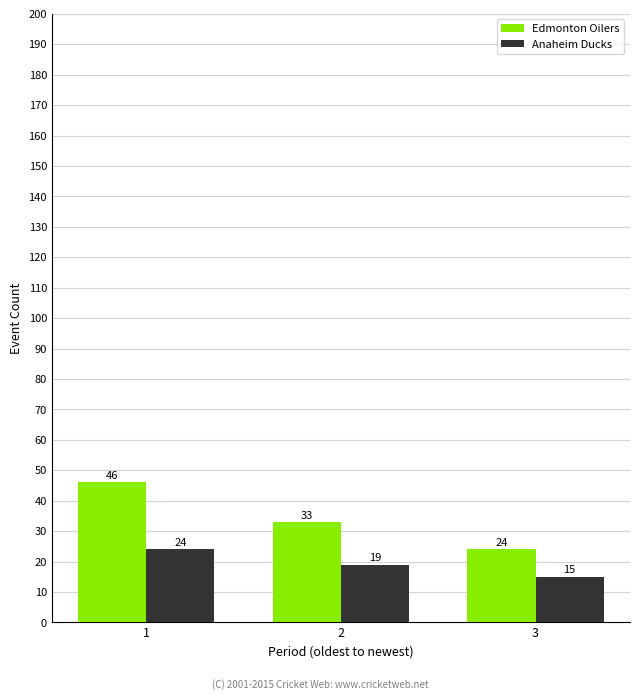

How many Anaheim Ducks values are between 15 and 24?

3